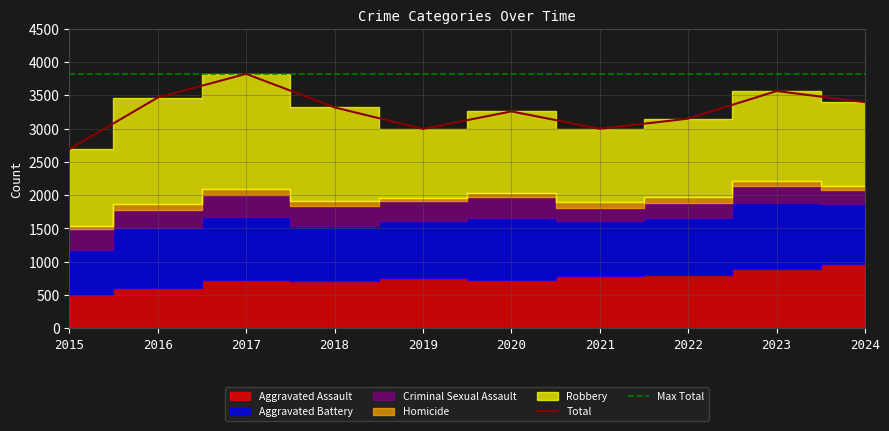

Is the value of Max Total at 2019 greater than the value of Total at 2017?

No